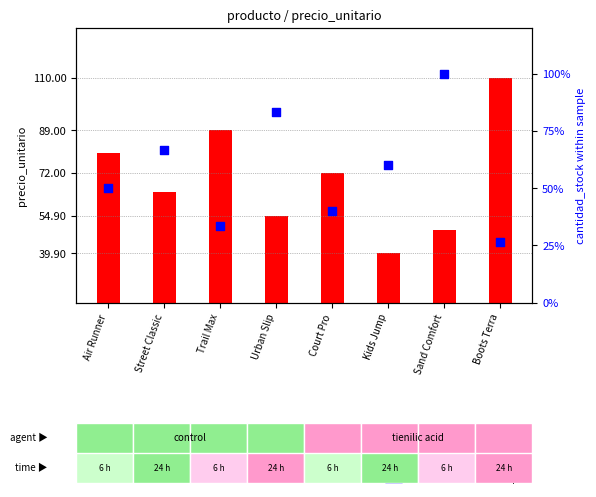

Which series reaches the maximum Y coordinate?

precio_unitario